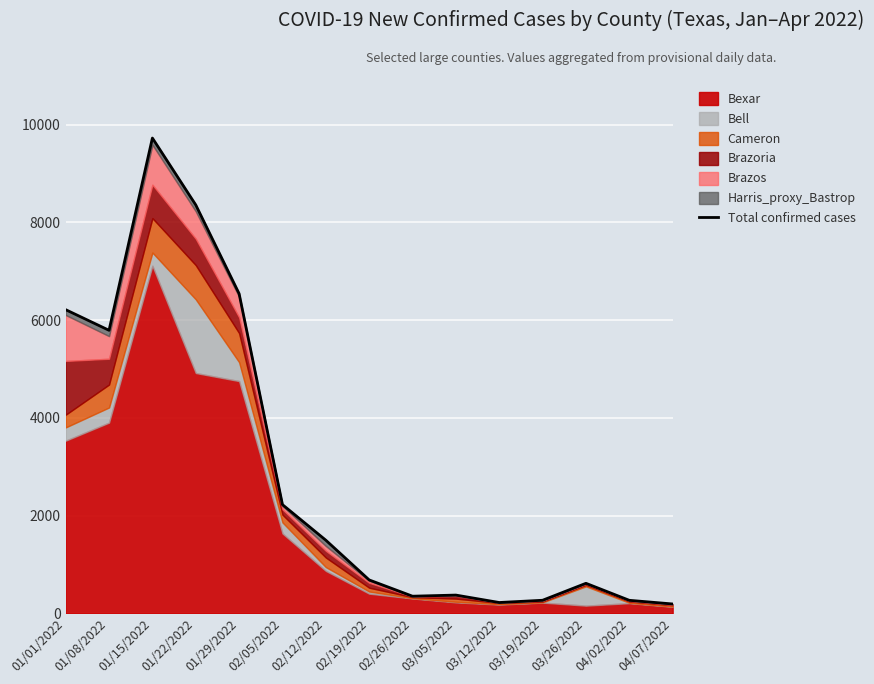

At which category does the chart reach its peak across all series?

01/15/2022